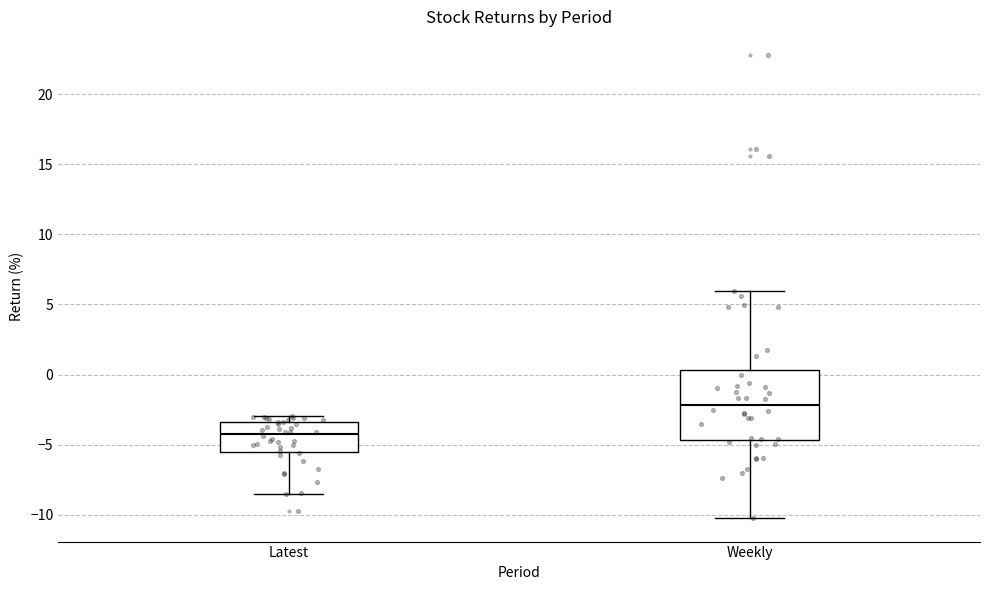

Comparing the boxes themselves (not the whiskers), which one is the tallest?

Weekly